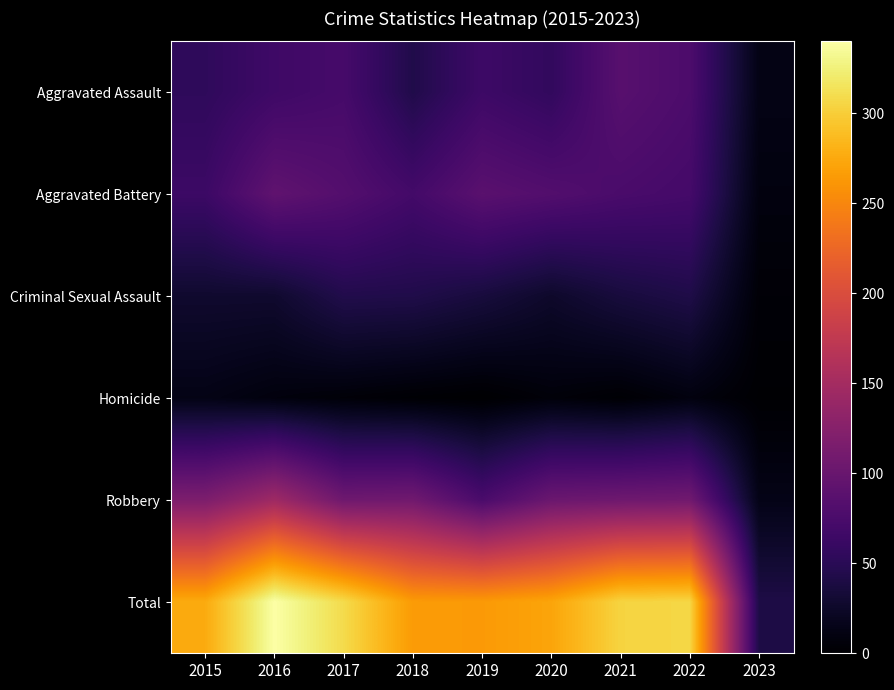

Reading left to right, what are all the values shown in this chart?

Aggravated Assault: 2015=54	2016=66	2017=72	2018=43	2019=65	2020=56	2021=86	2022=77	2023=13
Aggravated Battery: 2015=64	2016=93	2017=83	2018=70	2019=88	2020=82	2021=75	2022=71	2023=9
Criminal Sexual Assault: 2015=28	2016=28	2017=44	2018=43	2019=36	2020=26	2021=36	2022=42	2023=4
Homicide: 2015=13	2016=8	2017=5	2018=2	2019=0	2020=6	2021=2	2022=9	2023=1
Robbery: 2015=117	2016=145	2017=105	2018=107	2019=75	2020=102	2021=105	2022=107	2023=14
Total: 2015=276	2016=340	2017=309	2018=265	2019=264	2020=272	2021=304	2022=306	2023=41